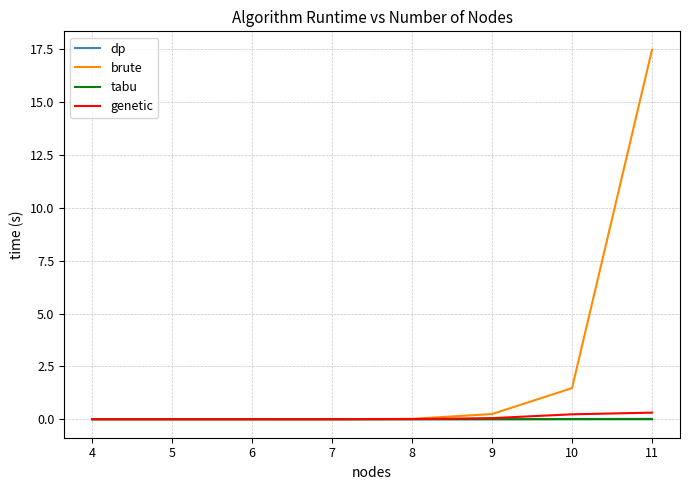

Which series has the largest range (max minus min)?

brute